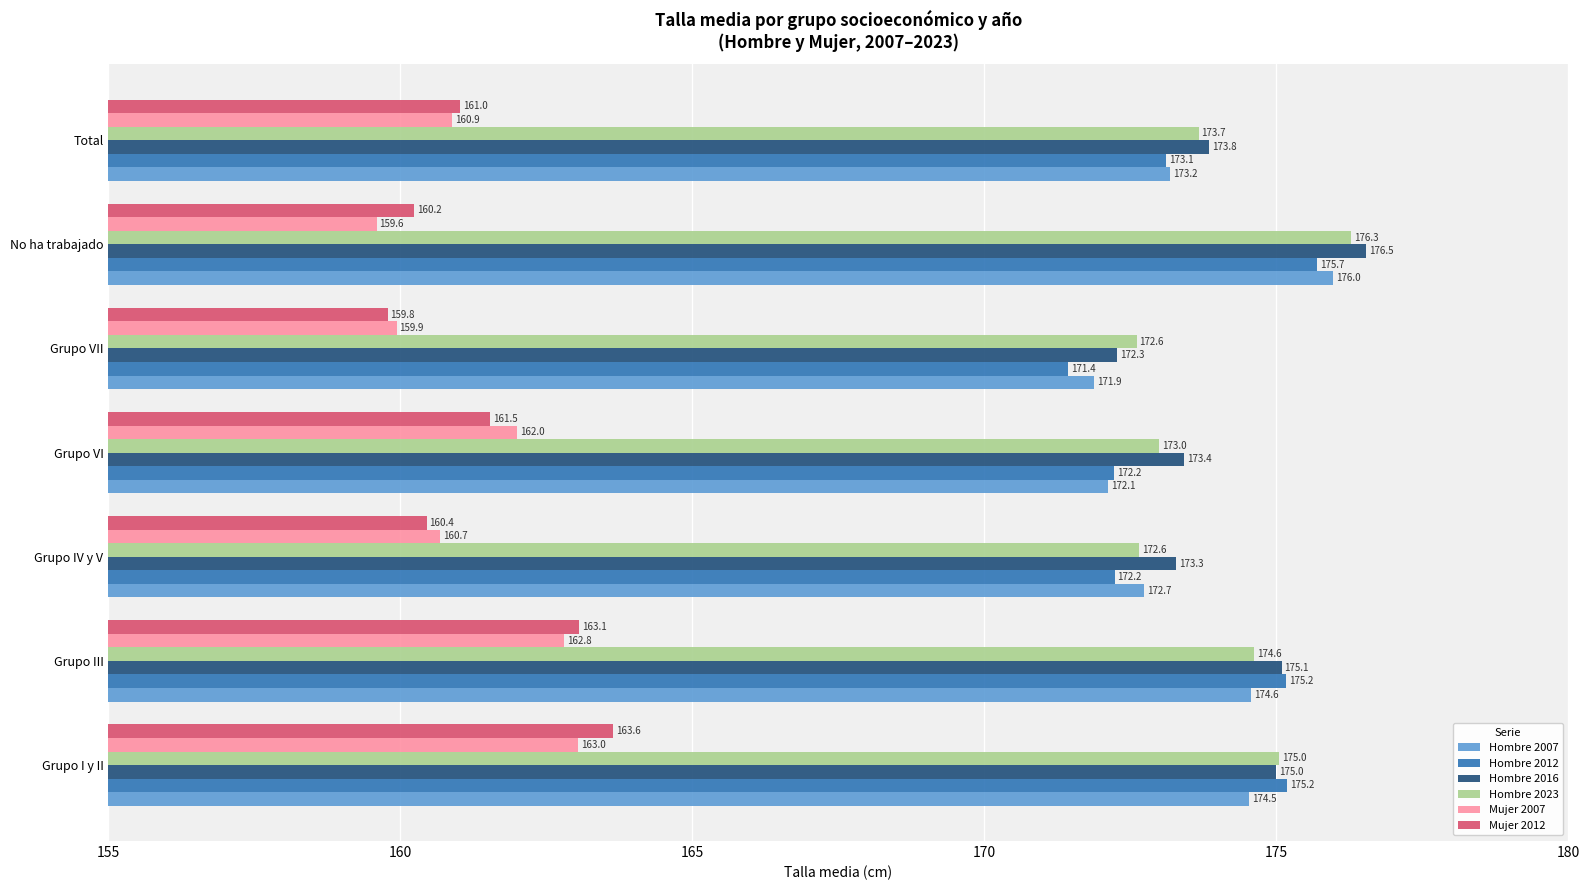

What is the average value of the Mujer 2007 series?

161.3